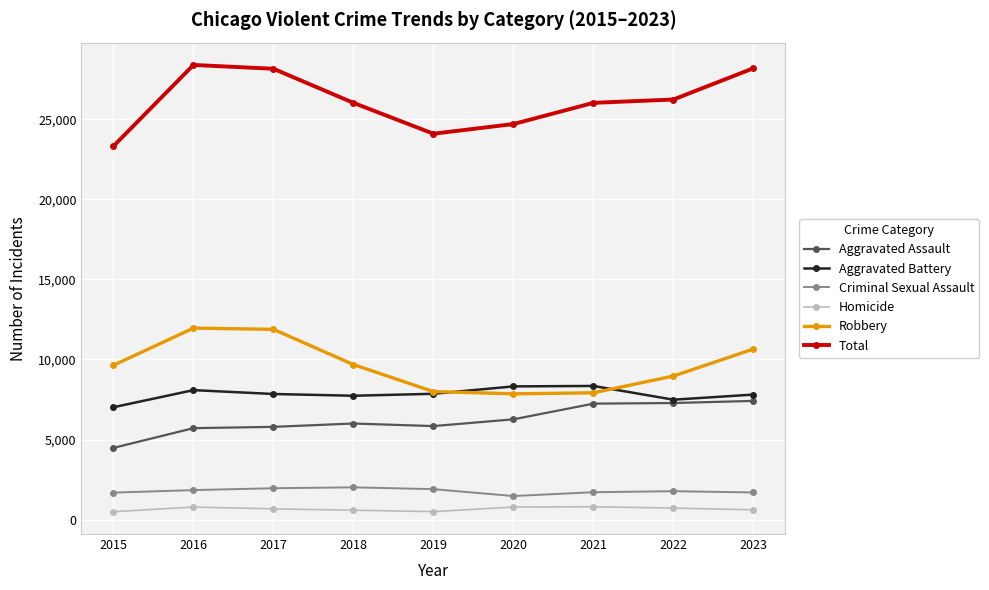

At how many categories does at least one series exceed 3442?

9